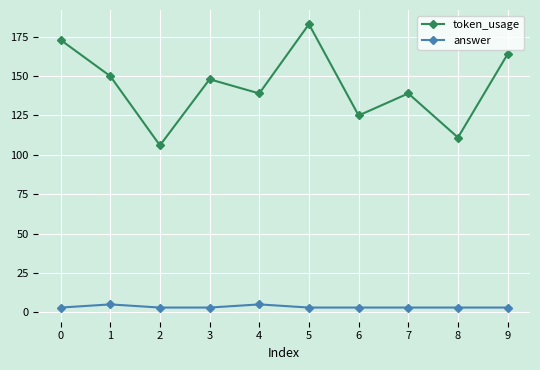

Which series has the widest spread of values?

token_usage